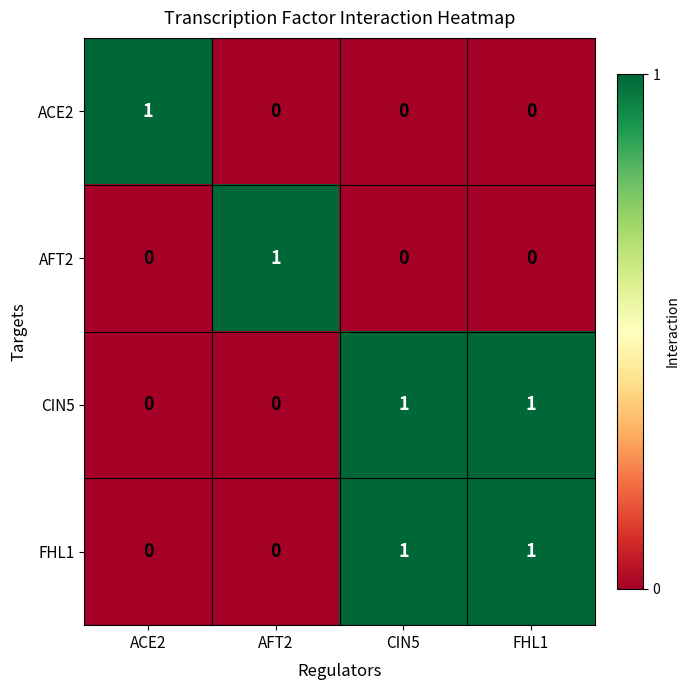

Which category has the highest value in the ACE2 series?

ACE2